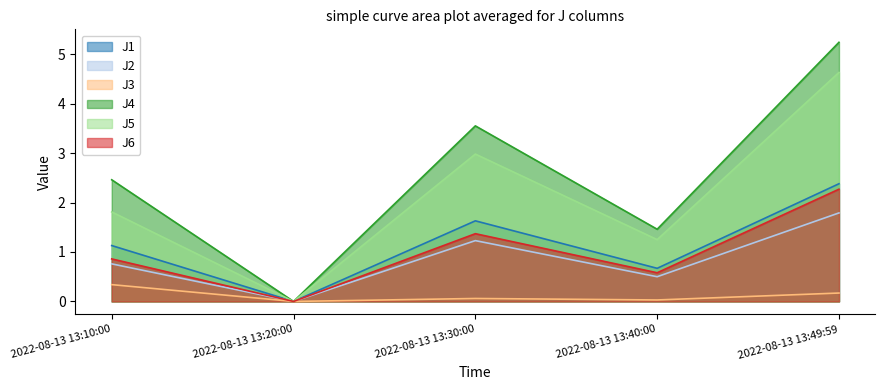

True or false: J1 and J4 intersect in this chart.

False